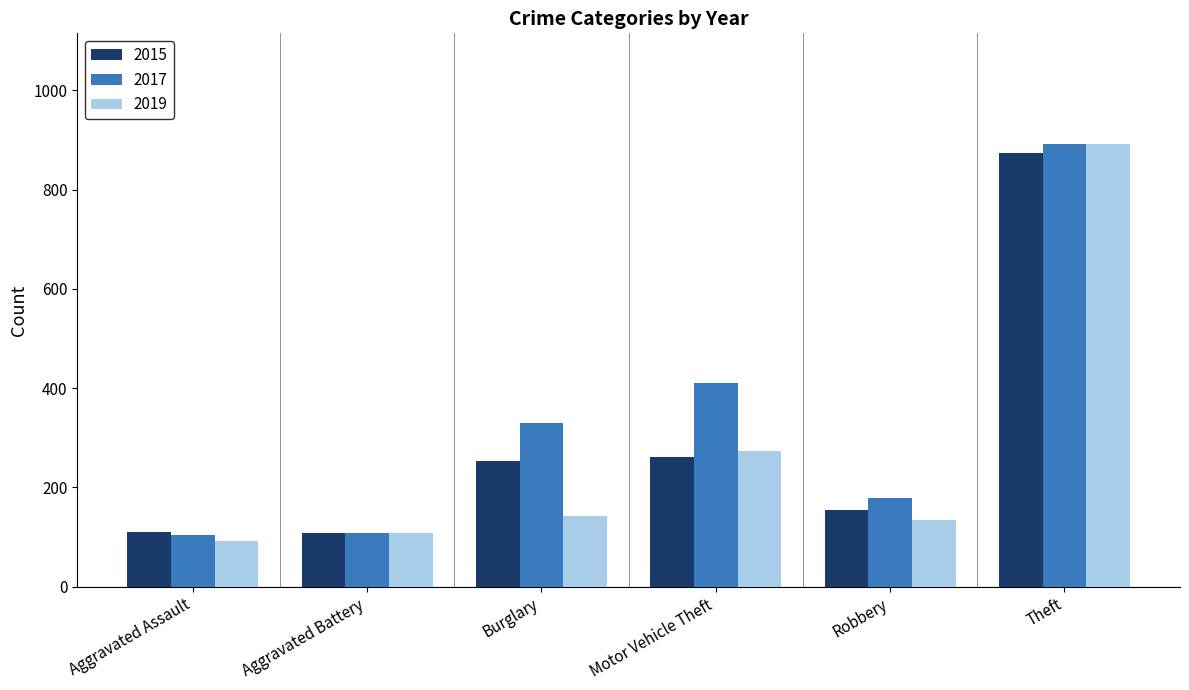

How many bars are there in each group?

3